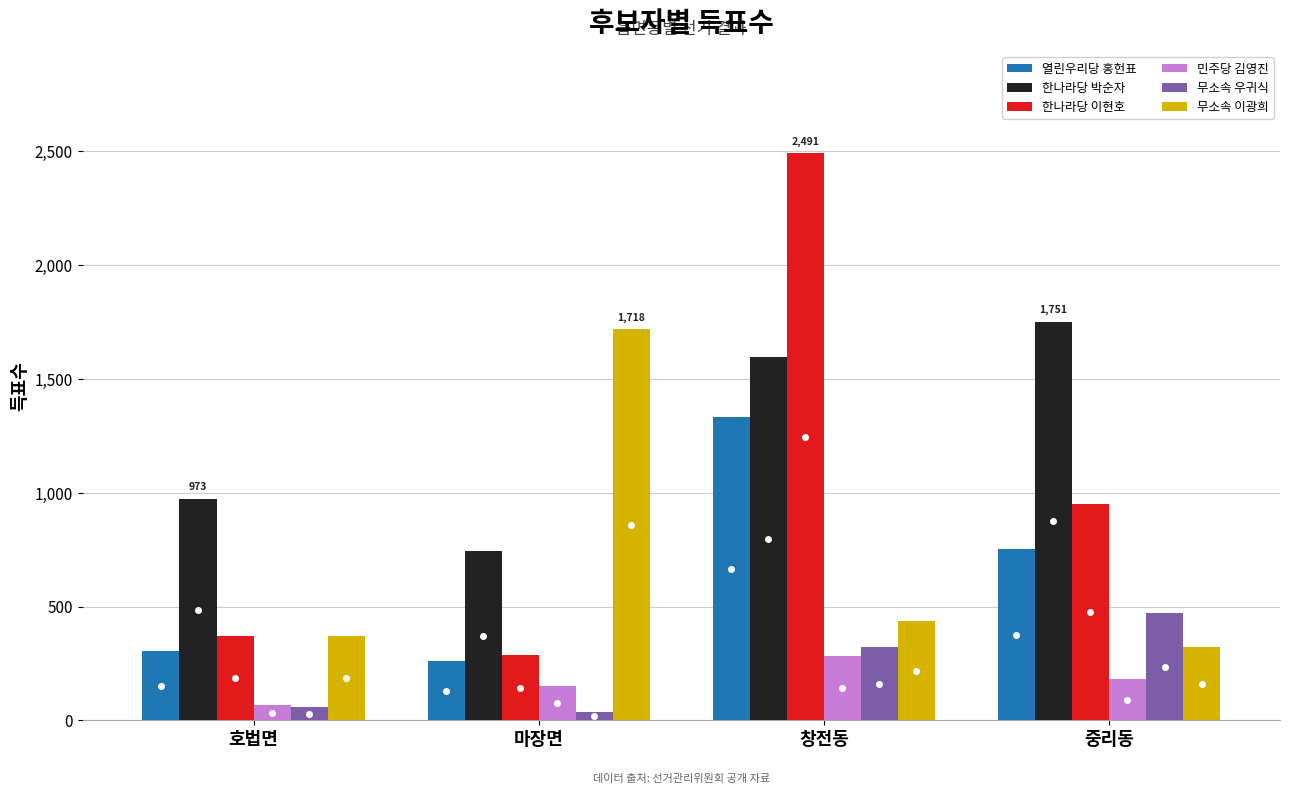

Which series has the widest spread of values?

한나라당 이현호